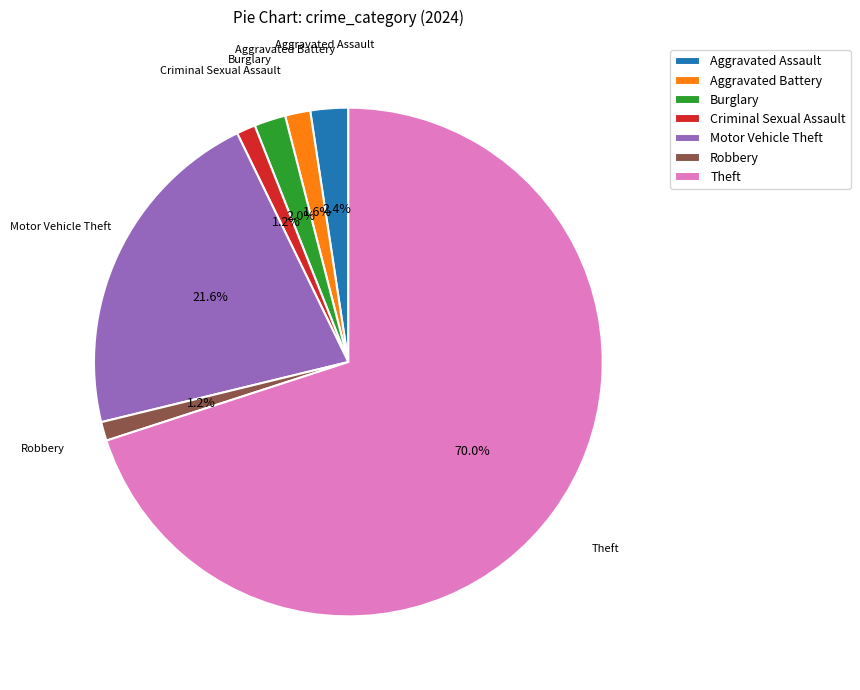

True or false: Criminal Sexual Assault accounts for 1% of the total.

True